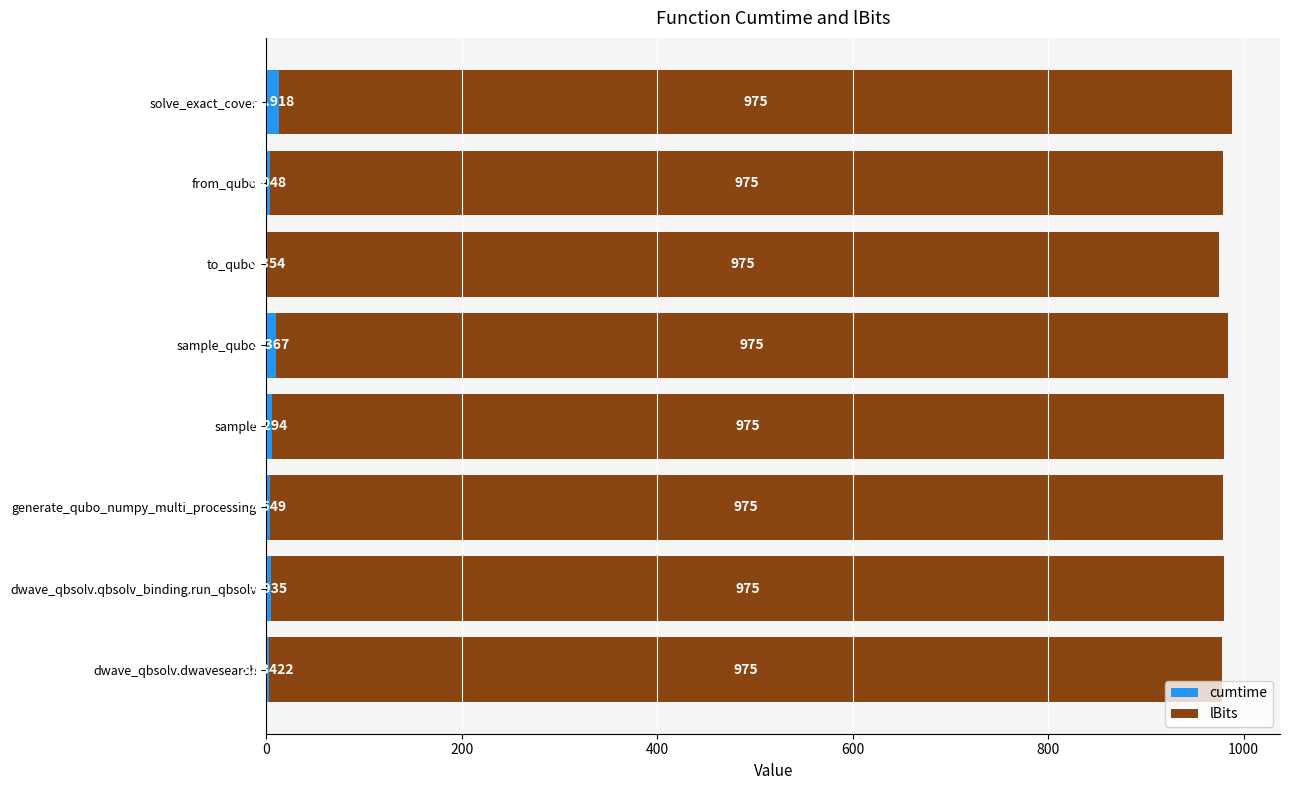

What are all the series names shown in the legend?

cumtime, lBits